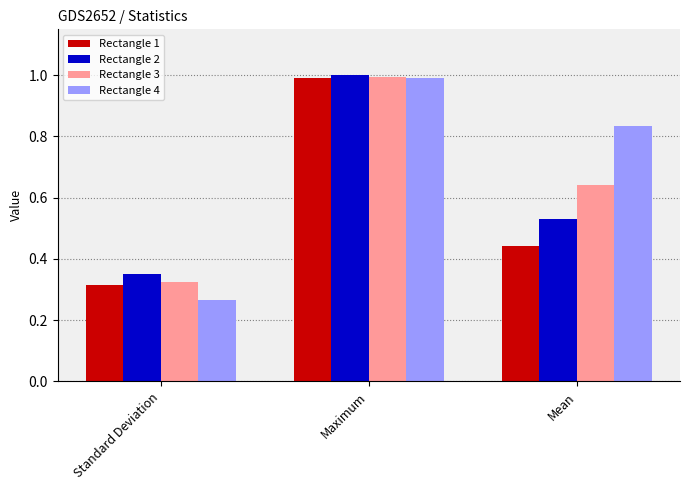

What position from the left is Maximum?

2